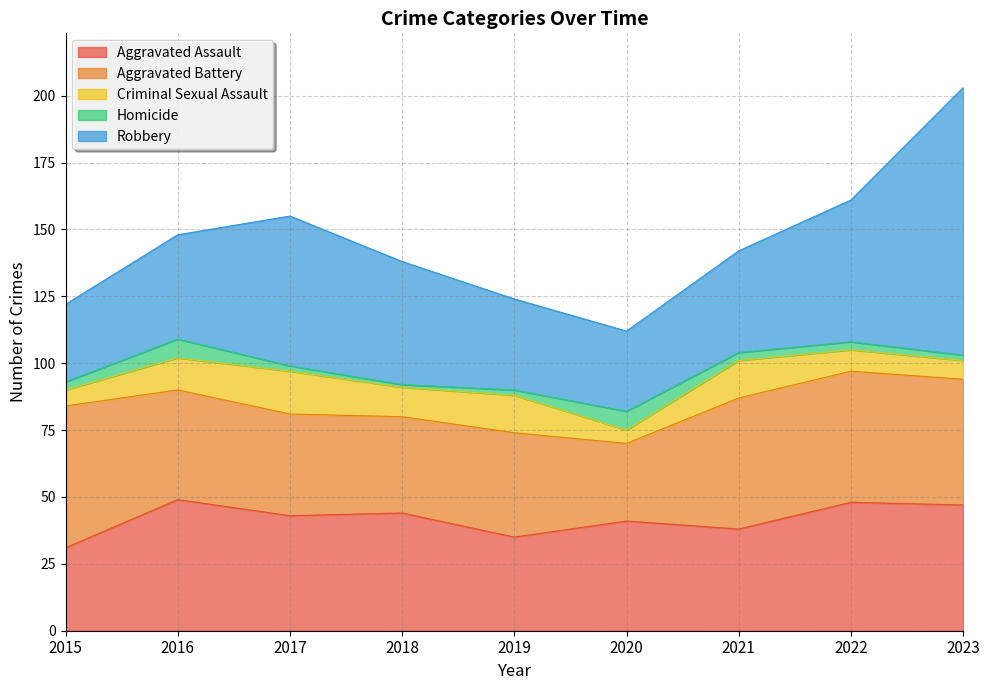

Is the value of Aggravated Battery at 2019 greater than the value of Criminal Sexual Assault at 2015?

Yes